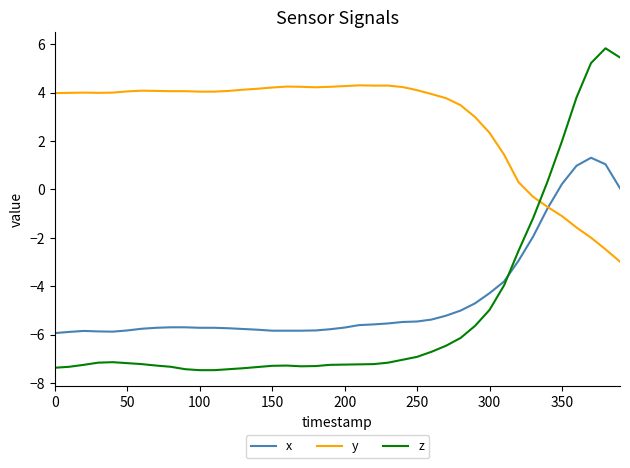

List the series in order of their peak value, highest first.

z, y, x